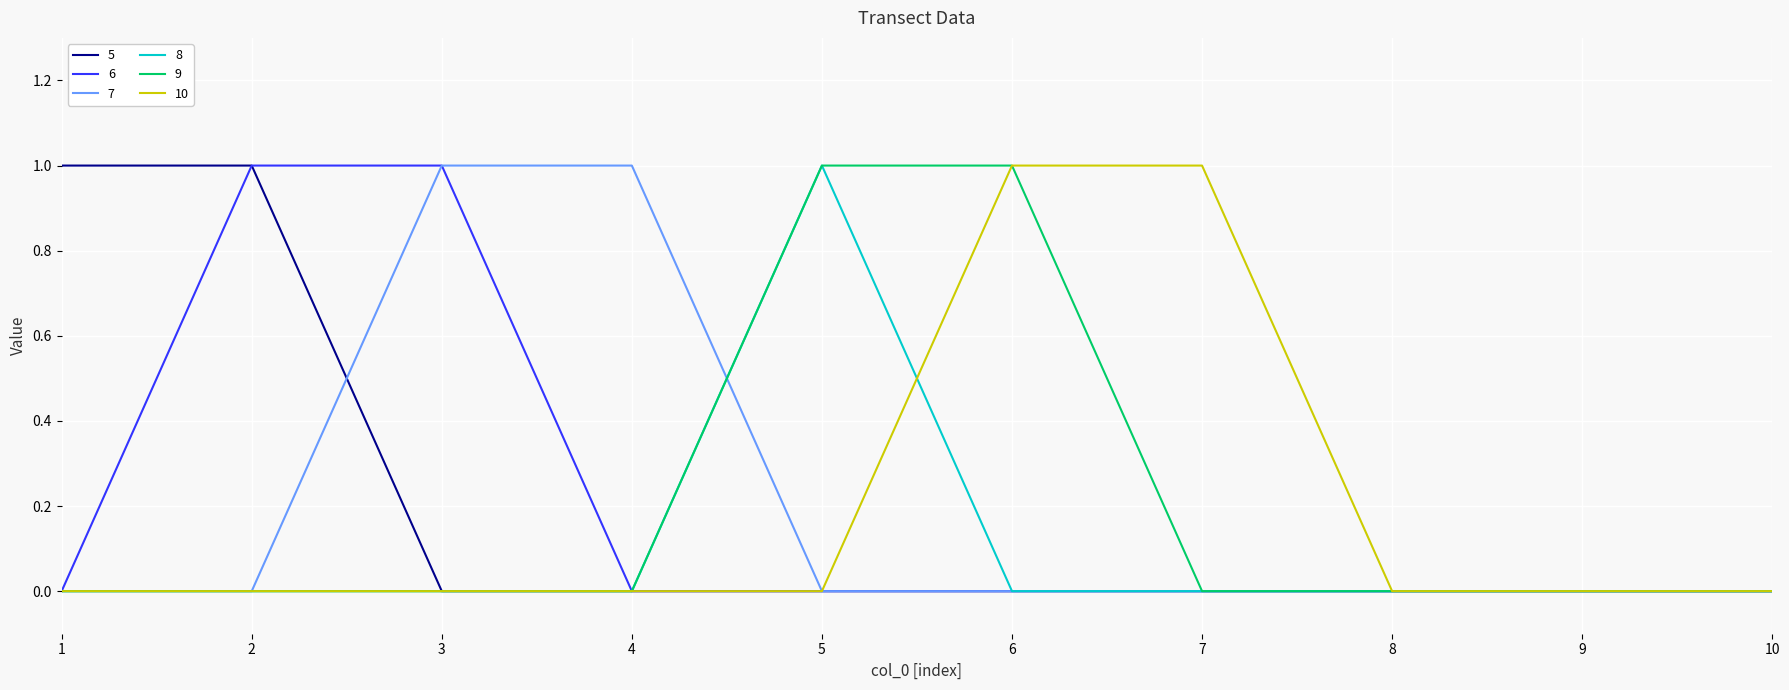

The value of 9 at 2 is -1. True or false?

False